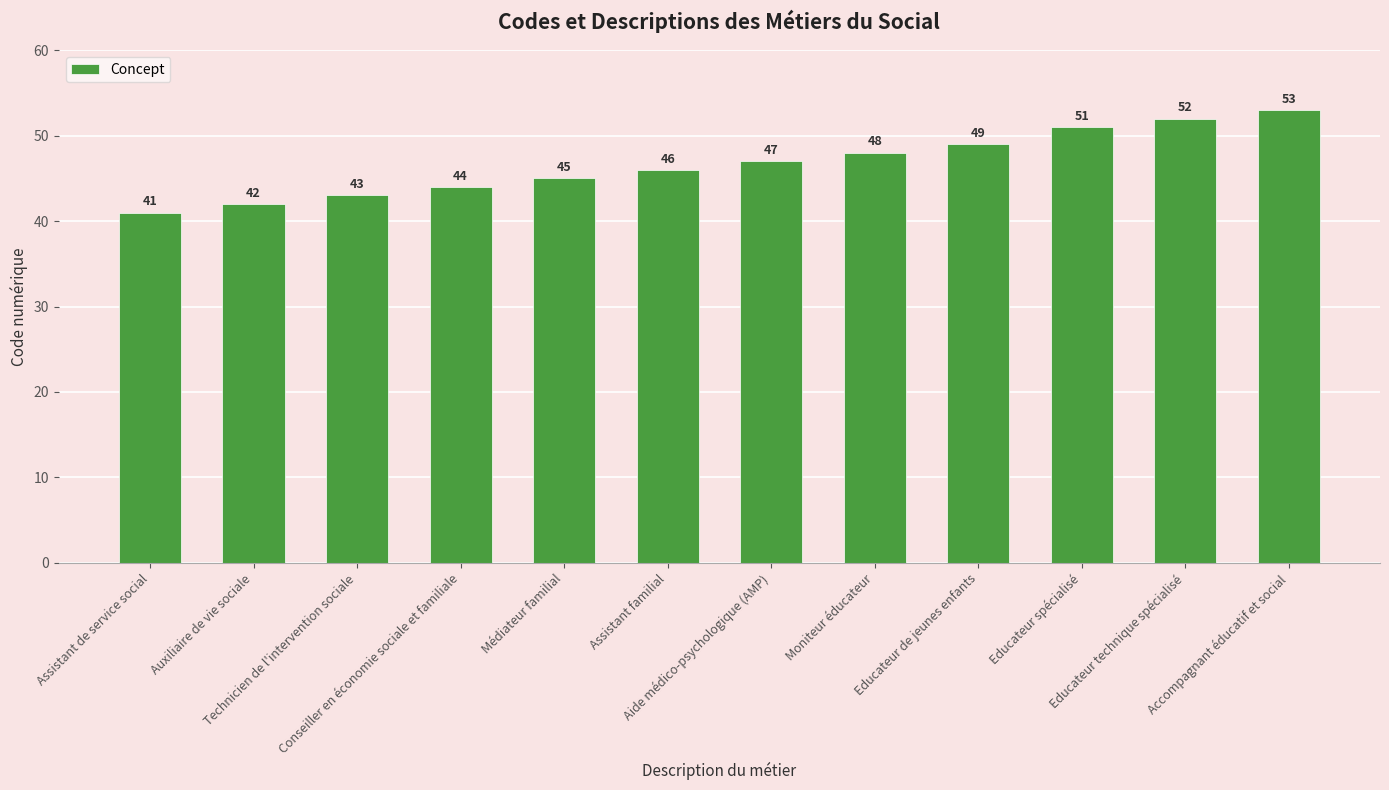

Rank the categories by value from highest to lowest.

Accompagnant éducatif et social, Educateur technique spécialisé, Educateur spécialisé, Educateur de jeunes enfants, Moniteur éducateur, Aide médico-psychologique (AMP), Assistant familial, Médiateur familial, Conseiller en économie sociale et familiale, Technicien de l'intervention sociale, Auxiliaire de vie sociale, Assistant de service social